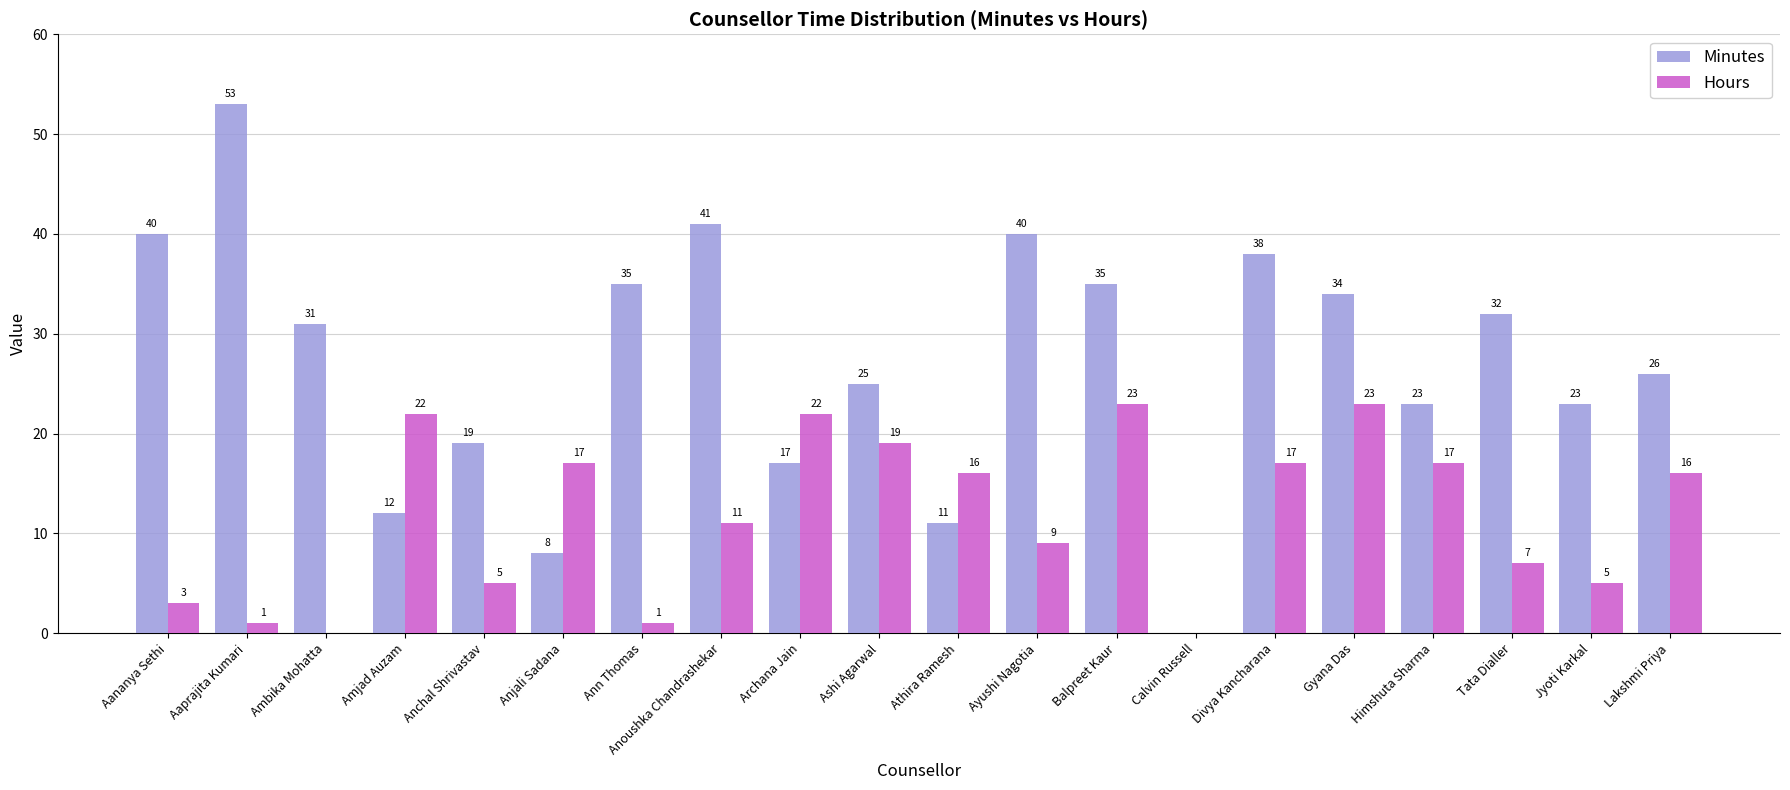

Is the value of Minutes at Calvin Russell greater than the value of Hours at Gyana Das?

No